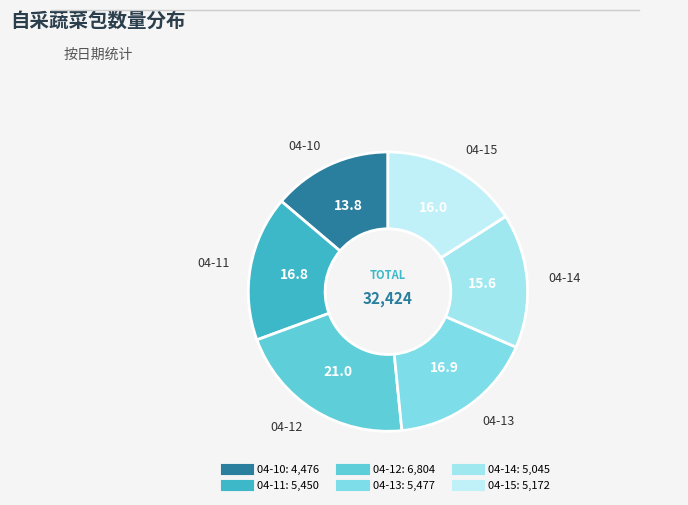

Combined, do 04-15 and 04-12 account for over 50%?

No